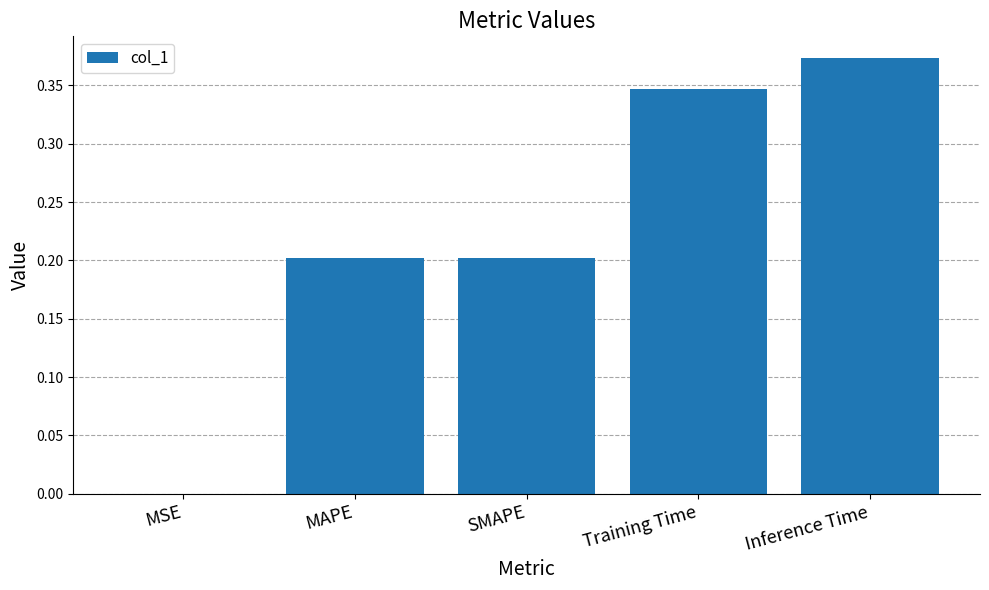

The value at SMAPE is 0.1. True or false?

False